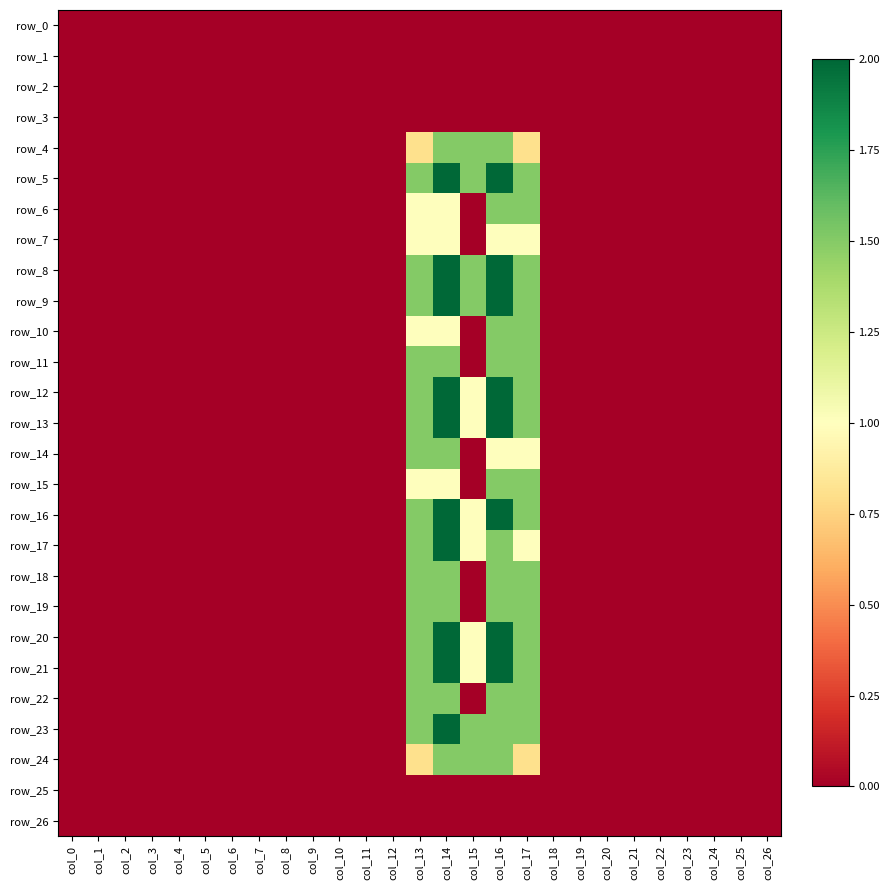

Which series changed the most between col_14 and col_17?

row_17